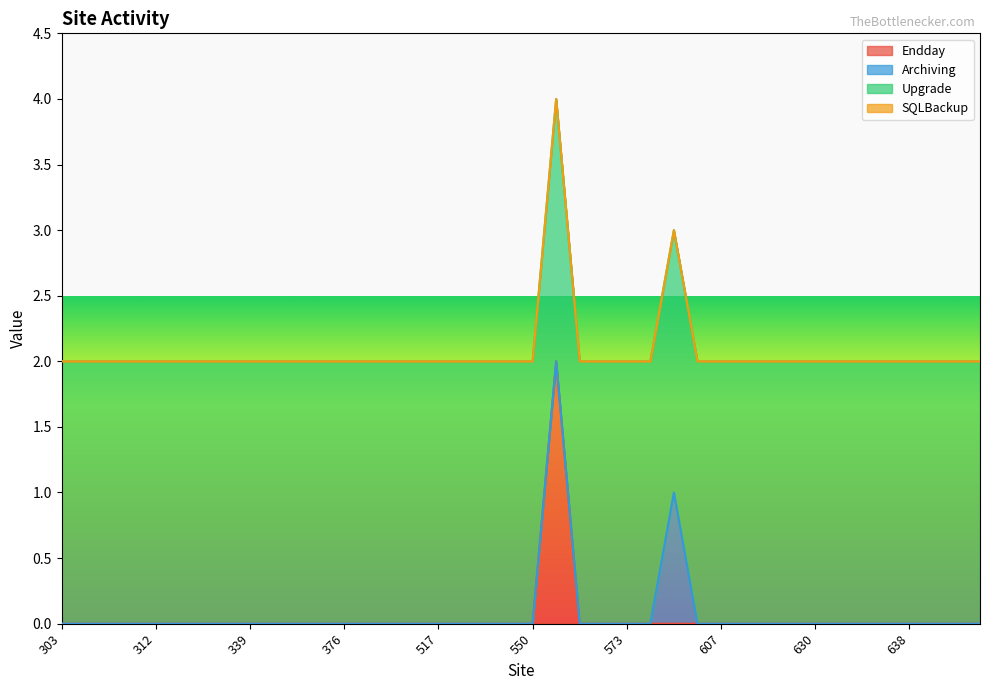

True or false: Upgrade and SQLBackup cross at least once.

False